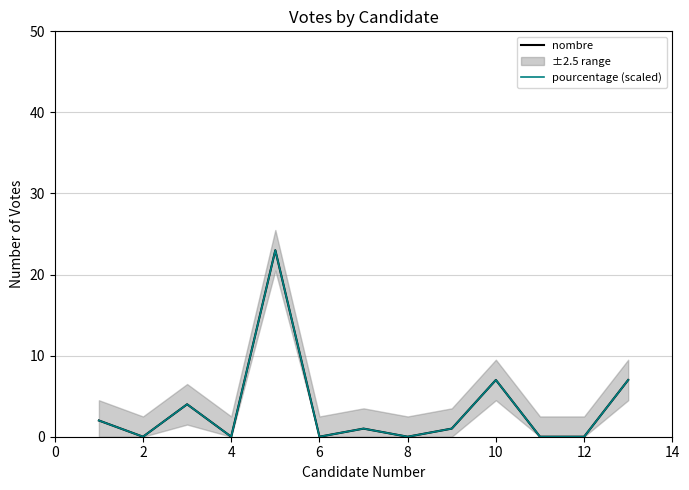

List the series in order of their peak value, highest first.

nombre, pourcentage (scaled)